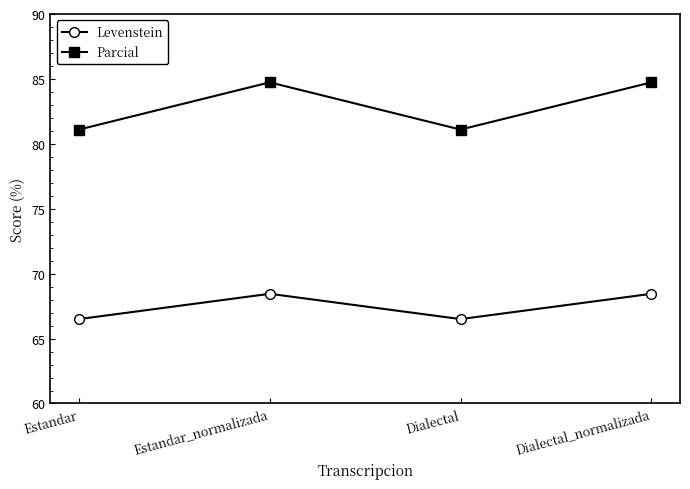

What is the sum of the Levenstein values at Estandar and Estandar_normalizada?

134.9